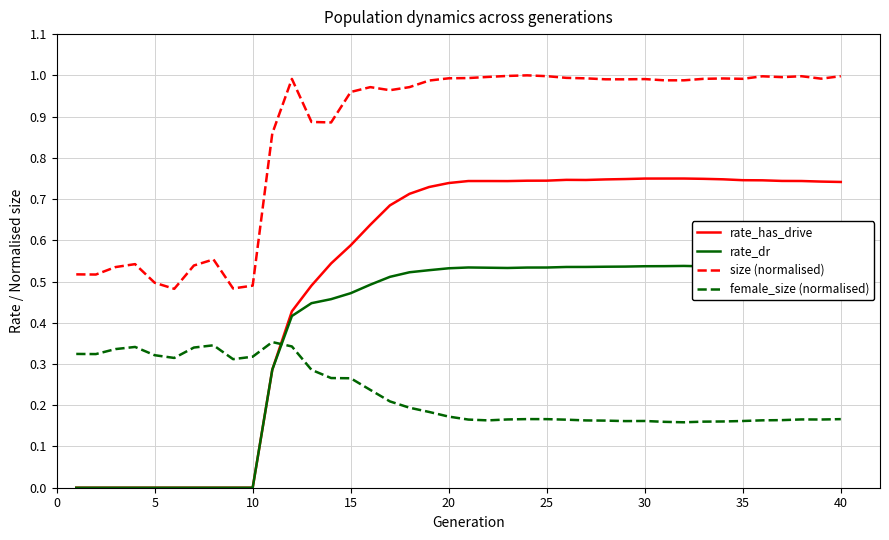

Which series ends up on top after the final intersection of rate_dr and female_size (normalised)?

rate_dr